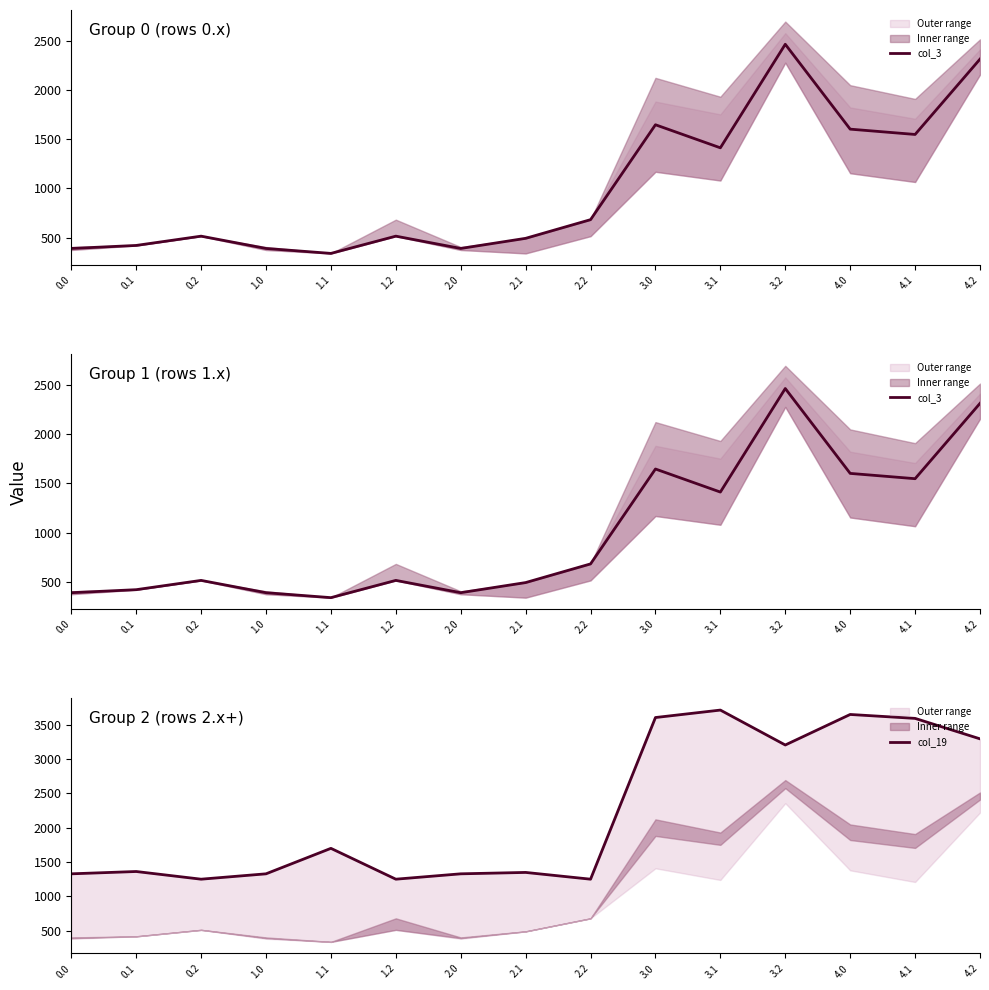

What is the difference between the maximum and minimum values in the col_19 series?

2458.5